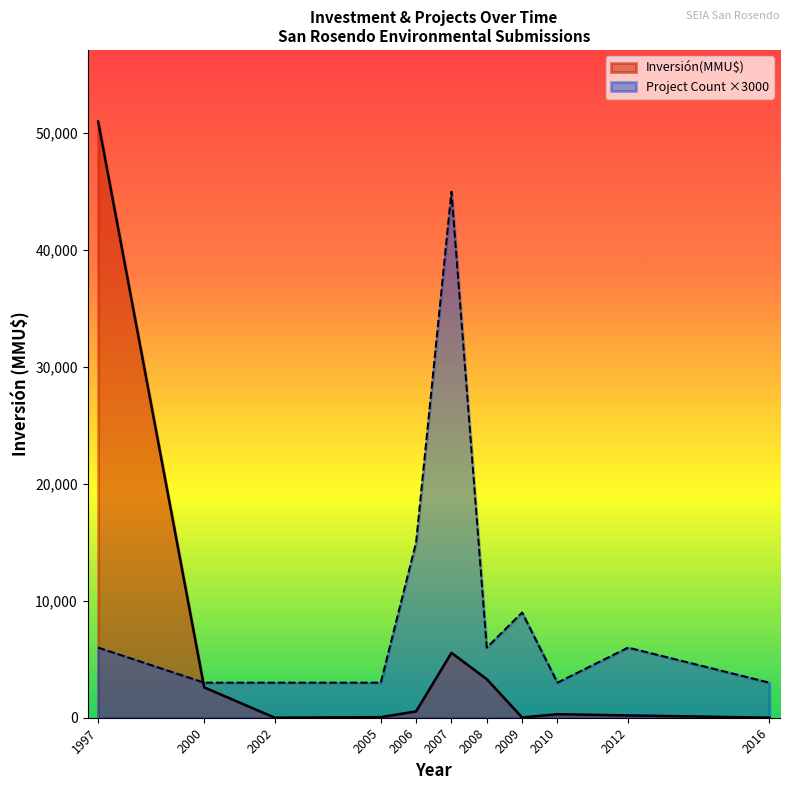

Which series changed the most between 2007 and 2007?

Inversión(MMU$)